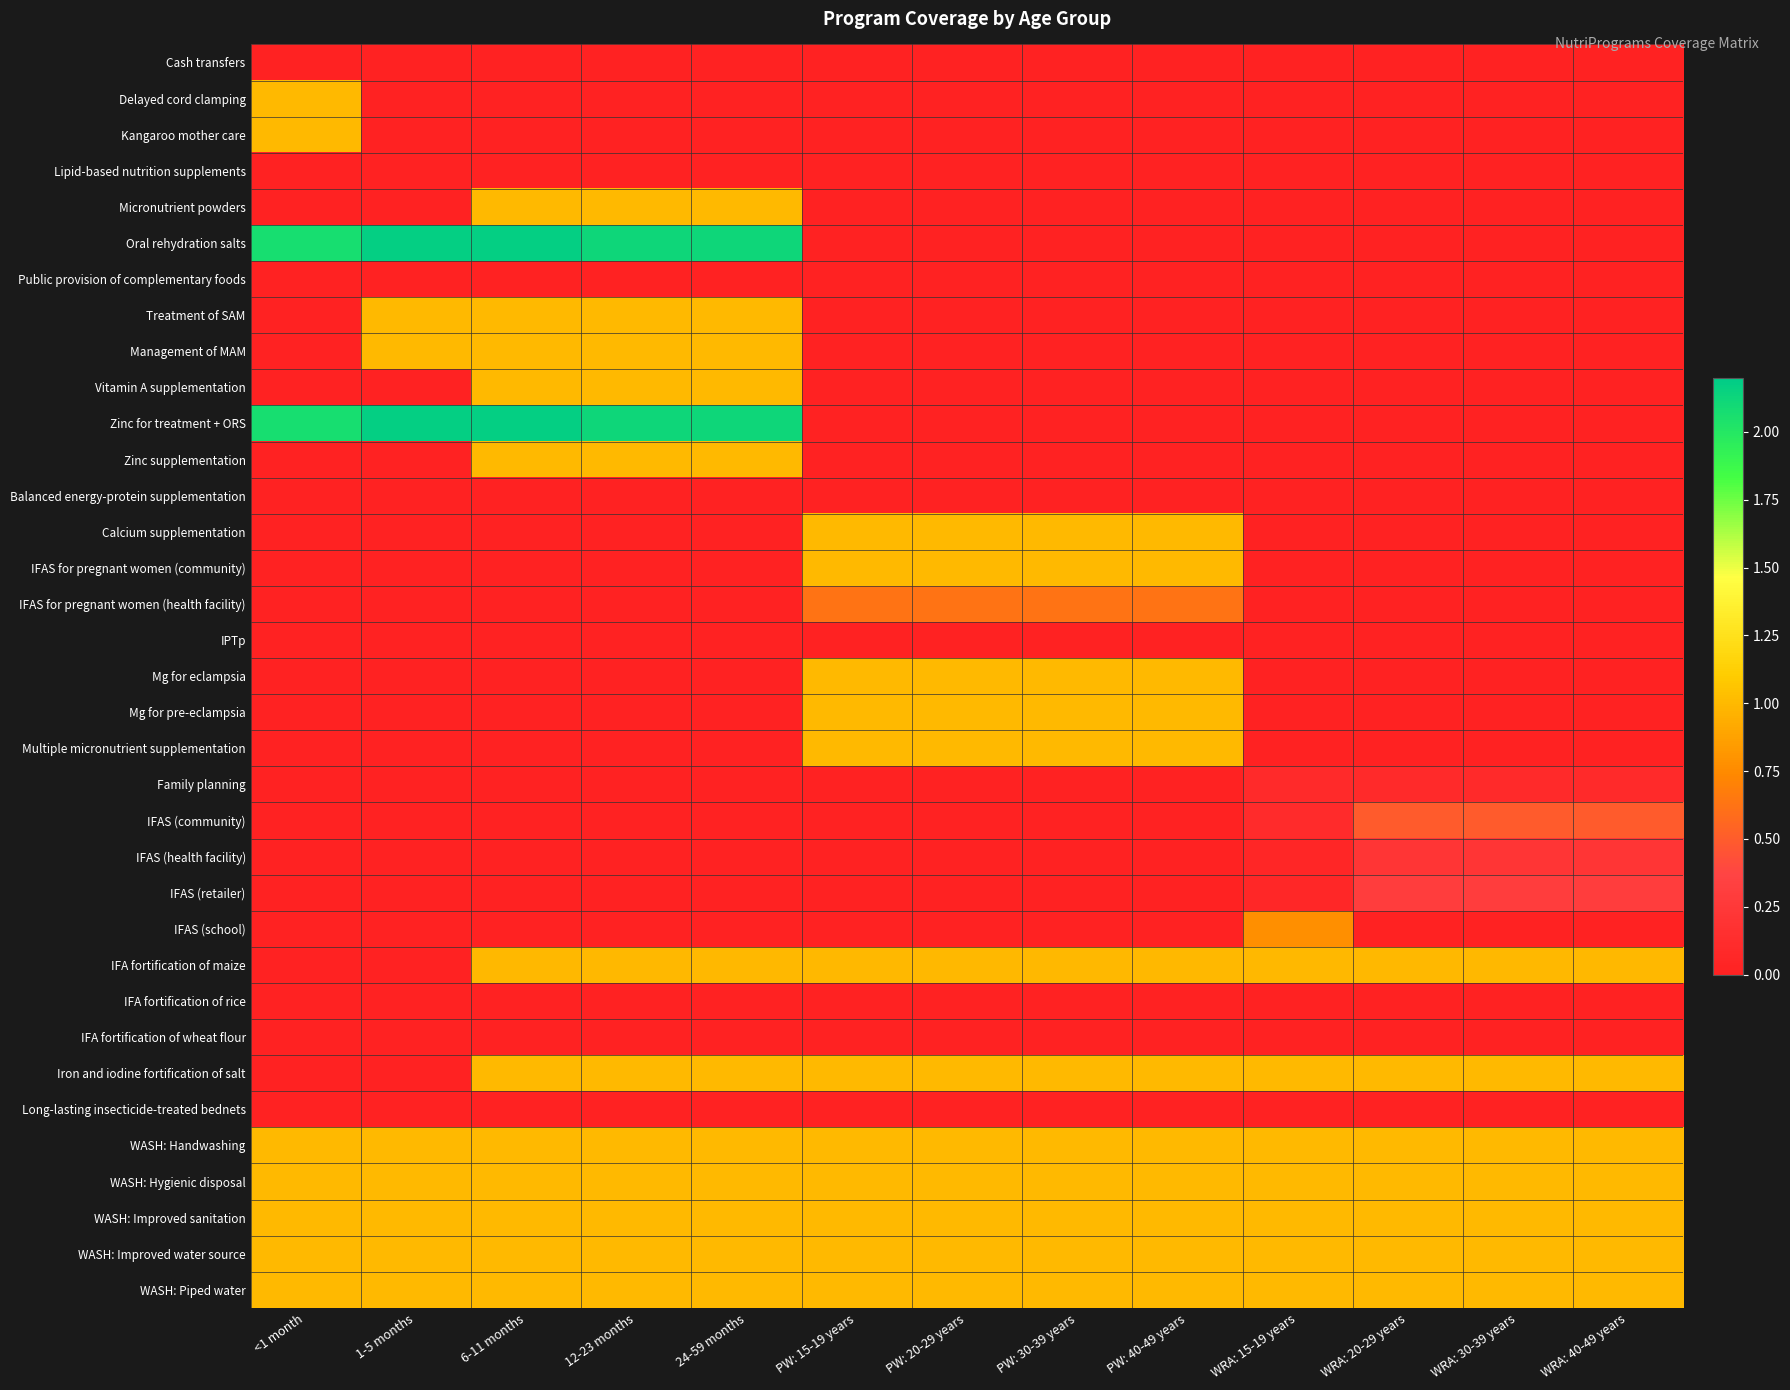

Reading left to right, extract all data points from this chart.

Cash transfers: <1 month=0.0	1-5 months=0.0	6-11 months=0.0	12-23 months=0.0	24-59 months=0.0	PW: 15-19 years=0.0	PW: 20-29 years=0.0	PW: 30-39 years=0.0	PW: 40-49 years=0.0	WRA: 15-19 years=0.0	WRA: 20-29 years=0.0	WRA: 30-39 years=0.0	WRA: 40-49 years=0.0
Delayed cord clamping: <1 month=1.0	1-5 months=0.0	6-11 months=0.0	12-23 months=0.0	24-59 months=0.0	PW: 15-19 years=0.0	PW: 20-29 years=0.0	PW: 30-39 years=0.0	PW: 40-49 years=0.0	WRA: 15-19 years=0.0	WRA: 20-29 years=0.0	WRA: 30-39 years=0.0	WRA: 40-49 years=0.0
Kangaroo mother care: <1 month=1.0	1-5 months=0.0	6-11 months=0.0	12-23 months=0.0	24-59 months=0.0	PW: 15-19 years=0.0	PW: 20-29 years=0.0	PW: 30-39 years=0.0	PW: 40-49 years=0.0	WRA: 15-19 years=0.0	WRA: 20-29 years=0.0	WRA: 30-39 years=0.0	WRA: 40-49 years=0.0
Lipid-based nutrition supplements: <1 month=0.0	1-5 months=0.0	6-11 months=0.0	12-23 months=0.0	24-59 months=0.0	PW: 15-19 years=0.0	PW: 20-29 years=0.0	PW: 30-39 years=0.0	PW: 40-49 years=0.0	WRA: 15-19 years=0.0	WRA: 20-29 years=0.0	WRA: 30-39 years=0.0	WRA: 40-49 years=0.0
Micronutrient powders: <1 month=0.0	1-5 months=0.0	6-11 months=1.0	12-23 months=1.0	24-59 months=1.0	PW: 15-19 years=0.0	PW: 20-29 years=0.0	PW: 30-39 years=0.0	PW: 40-49 years=0.0	WRA: 15-19 years=0.0	WRA: 20-29 years=0.0	WRA: 30-39 years=0.0	WRA: 40-49 years=0.0
Oral rehydration salts: <1 month=2.1	1-5 months=2.2	6-11 months=2.2	12-23 months=2.1	24-59 months=2.1	PW: 15-19 years=0.0	PW: 20-29 years=0.0	PW: 30-39 years=0.0	PW: 40-49 years=0.0	WRA: 15-19 years=0.0	WRA: 20-29 years=0.0	WRA: 30-39 years=0.0	WRA: 40-49 years=0.0
Public provision of complementary foods: <1 month=0.0	1-5 months=0.0	6-11 months=0.0	12-23 months=0.0	24-59 months=0.0	PW: 15-19 years=0.0	PW: 20-29 years=0.0	PW: 30-39 years=0.0	PW: 40-49 years=0.0	WRA: 15-19 years=0.0	WRA: 20-29 years=0.0	WRA: 30-39 years=0.0	WRA: 40-49 years=0.0
Treatment of SAM: <1 month=0.0	1-5 months=1.0	6-11 months=1.0	12-23 months=1.0	24-59 months=1.0	PW: 15-19 years=0.0	PW: 20-29 years=0.0	PW: 30-39 years=0.0	PW: 40-49 years=0.0	WRA: 15-19 years=0.0	WRA: 20-29 years=0.0	WRA: 30-39 years=0.0	WRA: 40-49 years=0.0
Management of MAM: <1 month=0.0	1-5 months=1.0	6-11 months=1.0	12-23 months=1.0	24-59 months=1.0	PW: 15-19 years=0.0	PW: 20-29 years=0.0	PW: 30-39 years=0.0	PW: 40-49 years=0.0	WRA: 15-19 years=0.0	WRA: 20-29 years=0.0	WRA: 30-39 years=0.0	WRA: 40-49 years=0.0
Vitamin A supplementation: <1 month=0.0	1-5 months=0.0	6-11 months=1.0	12-23 months=1.0	24-59 months=1.0	PW: 15-19 years=0.0	PW: 20-29 years=0.0	PW: 30-39 years=0.0	PW: 40-49 years=0.0	WRA: 15-19 years=0.0	WRA: 20-29 years=0.0	WRA: 30-39 years=0.0	WRA: 40-49 years=0.0
Zinc for treatment + ORS: <1 month=2.1	1-5 months=2.2	6-11 months=2.2	12-23 months=2.1	24-59 months=2.1	PW: 15-19 years=0.0	PW: 20-29 years=0.0	PW: 30-39 years=0.0	PW: 40-49 years=0.0	WRA: 15-19 years=0.0	WRA: 20-29 years=0.0	WRA: 30-39 years=0.0	WRA: 40-49 years=0.0
Zinc supplementation: <1 month=0.0	1-5 months=0.0	6-11 months=1.0	12-23 months=1.0	24-59 months=1.0	PW: 15-19 years=0.0	PW: 20-29 years=0.0	PW: 30-39 years=0.0	PW: 40-49 years=0.0	WRA: 15-19 years=0.0	WRA: 20-29 years=0.0	WRA: 30-39 years=0.0	WRA: 40-49 years=0.0
Balanced energy-protein supplementation: <1 month=0.0	1-5 months=0.0	6-11 months=0.0	12-23 months=0.0	24-59 months=0.0	PW: 15-19 years=0.0	PW: 20-29 years=0.0	PW: 30-39 years=0.0	PW: 40-49 years=0.0	WRA: 15-19 years=0.0	WRA: 20-29 years=0.0	WRA: 30-39 years=0.0	WRA: 40-49 years=0.0
Calcium supplementation: <1 month=0.0	1-5 months=0.0	6-11 months=0.0	12-23 months=0.0	24-59 months=0.0	PW: 15-19 years=1.0	PW: 20-29 years=1.0	PW: 30-39 years=1.0	PW: 40-49 years=1.0	WRA: 15-19 years=0.0	WRA: 20-29 years=0.0	WRA: 30-39 years=0.0	WRA: 40-49 years=0.0
IFAS for pregnant women (community): <1 month=0.0	1-5 months=0.0	6-11 months=0.0	12-23 months=0.0	24-59 months=0.0	PW: 15-19 years=1.0	PW: 20-29 years=1.0	PW: 30-39 years=1.0	PW: 40-49 years=1.0	WRA: 15-19 years=0.0	WRA: 20-29 years=0.0	WRA: 30-39 years=0.0	WRA: 40-49 years=0.0
IFAS for pregnant women (health facility): <1 month=0.0	1-5 months=0.0	6-11 months=0.0	12-23 months=0.0	24-59 months=0.0	PW: 15-19 years=0.6	PW: 20-29 years=0.6	PW: 30-39 years=0.6	PW: 40-49 years=0.6	WRA: 15-19 years=0.0	WRA: 20-29 years=0.0	WRA: 30-39 years=0.0	WRA: 40-49 years=0.0
IPTp: <1 month=0.0	1-5 months=0.0	6-11 months=0.0	12-23 months=0.0	24-59 months=0.0	PW: 15-19 years=0.0	PW: 20-29 years=0.0	PW: 30-39 years=0.0	PW: 40-49 years=0.0	WRA: 15-19 years=0.0	WRA: 20-29 years=0.0	WRA: 30-39 years=0.0	WRA: 40-49 years=0.0
Mg for eclampsia: <1 month=0.0	1-5 months=0.0	6-11 months=0.0	12-23 months=0.0	24-59 months=0.0	PW: 15-19 years=1.0	PW: 20-29 years=1.0	PW: 30-39 years=1.0	PW: 40-49 years=1.0	WRA: 15-19 years=0.0	WRA: 20-29 years=0.0	WRA: 30-39 years=0.0	WRA: 40-49 years=0.0
Mg for pre-eclampsia: <1 month=0.0	1-5 months=0.0	6-11 months=0.0	12-23 months=0.0	24-59 months=0.0	PW: 15-19 years=1.0	PW: 20-29 years=1.0	PW: 30-39 years=1.0	PW: 40-49 years=1.0	WRA: 15-19 years=0.0	WRA: 20-29 years=0.0	WRA: 30-39 years=0.0	WRA: 40-49 years=0.0
Multiple micronutrient supplementation: <1 month=0.0	1-5 months=0.0	6-11 months=0.0	12-23 months=0.0	24-59 months=0.0	PW: 15-19 years=1.0	PW: 20-29 years=1.0	PW: 30-39 years=1.0	PW: 40-49 years=1.0	WRA: 15-19 years=0.0	WRA: 20-29 years=0.0	WRA: 30-39 years=0.0	WRA: 40-49 years=0.0
Family planning: <1 month=0.0	1-5 months=0.0	6-11 months=0.0	12-23 months=0.0	24-59 months=0.0	PW: 15-19 years=0.0	PW: 20-29 years=0.0	PW: 30-39 years=0.0	PW: 40-49 years=0.0	WRA: 15-19 years=0.1	WRA: 20-29 years=0.1	WRA: 30-39 years=0.1	WRA: 40-49 years=0.1
IFAS (community): <1 month=0.0	1-5 months=0.0	6-11 months=0.0	12-23 months=0.0	24-59 months=0.0	PW: 15-19 years=0.0	PW: 20-29 years=0.0	PW: 30-39 years=0.0	PW: 40-49 years=0.0	WRA: 15-19 years=0.1	WRA: 20-29 years=0.5	WRA: 30-39 years=0.5	WRA: 40-49 years=0.5
IFAS (health facility): <1 month=0.0	1-5 months=0.0	6-11 months=0.0	12-23 months=0.0	24-59 months=0.0	PW: 15-19 years=0.0	PW: 20-29 years=0.0	PW: 30-39 years=0.0	PW: 40-49 years=0.0	WRA: 15-19 years=0.0	WRA: 20-29 years=0.2	WRA: 30-39 years=0.2	WRA: 40-49 years=0.2
IFAS (retailer): <1 month=0.0	1-5 months=0.0	6-11 months=0.0	12-23 months=0.0	24-59 months=0.0	PW: 15-19 years=0.0	PW: 20-29 years=0.0	PW: 30-39 years=0.0	PW: 40-49 years=0.0	WRA: 15-19 years=0.1	WRA: 20-29 years=0.3	WRA: 30-39 years=0.3	WRA: 40-49 years=0.3
IFAS (school): <1 month=0.0	1-5 months=0.0	6-11 months=0.0	12-23 months=0.0	24-59 months=0.0	PW: 15-19 years=0.0	PW: 20-29 years=0.0	PW: 30-39 years=0.0	PW: 40-49 years=0.0	WRA: 15-19 years=0.8	WRA: 20-29 years=0.0	WRA: 30-39 years=0.0	WRA: 40-49 years=0.0
IFA fortification of maize: <1 month=0.0	1-5 months=0.0	6-11 months=1.0	12-23 months=1.0	24-59 months=1.0	PW: 15-19 years=1.0	PW: 20-29 years=1.0	PW: 30-39 years=1.0	PW: 40-49 years=1.0	WRA: 15-19 years=1.0	WRA: 20-29 years=1.0	WRA: 30-39 years=1.0	WRA: 40-49 years=1.0
IFA fortification of rice: <1 month=0.0	1-5 months=0.0	6-11 months=0.0	12-23 months=0.0	24-59 months=0.0	PW: 15-19 years=0.0	PW: 20-29 years=0.0	PW: 30-39 years=0.0	PW: 40-49 years=0.0	WRA: 15-19 years=0.0	WRA: 20-29 years=0.0	WRA: 30-39 years=0.0	WRA: 40-49 years=0.0
IFA fortification of wheat flour: <1 month=0.0	1-5 months=0.0	6-11 months=0.0	12-23 months=0.0	24-59 months=0.0	PW: 15-19 years=0.0	PW: 20-29 years=0.0	PW: 30-39 years=0.0	PW: 40-49 years=0.0	WRA: 15-19 years=0.0	WRA: 20-29 years=0.0	WRA: 30-39 years=0.0	WRA: 40-49 years=0.0
Iron and iodine fortification of salt: <1 month=0.0	1-5 months=0.0	6-11 months=1.0	12-23 months=1.0	24-59 months=1.0	PW: 15-19 years=1.0	PW: 20-29 years=1.0	PW: 30-39 years=1.0	PW: 40-49 years=1.0	WRA: 15-19 years=1.0	WRA: 20-29 years=1.0	WRA: 30-39 years=1.0	WRA: 40-49 years=1.0
Long-lasting insecticide-treated bednets: <1 month=0.0	1-5 months=0.0	6-11 months=0.0	12-23 months=0.0	24-59 months=0.0	PW: 15-19 years=0.0	PW: 20-29 years=0.0	PW: 30-39 years=0.0	PW: 40-49 years=0.0	WRA: 15-19 years=0.0	WRA: 20-29 years=0.0	WRA: 30-39 years=0.0	WRA: 40-49 years=0.0
WASH: Handwashing: <1 month=1.0	1-5 months=1.0	6-11 months=1.0	12-23 months=1.0	24-59 months=1.0	PW: 15-19 years=1.0	PW: 20-29 years=1.0	PW: 30-39 years=1.0	PW: 40-49 years=1.0	WRA: 15-19 years=1.0	WRA: 20-29 years=1.0	WRA: 30-39 years=1.0	WRA: 40-49 years=1.0
WASH: Hygienic disposal: <1 month=1.0	1-5 months=1.0	6-11 months=1.0	12-23 months=1.0	24-59 months=1.0	PW: 15-19 years=1.0	PW: 20-29 years=1.0	PW: 30-39 years=1.0	PW: 40-49 years=1.0	WRA: 15-19 years=1.0	WRA: 20-29 years=1.0	WRA: 30-39 years=1.0	WRA: 40-49 years=1.0
WASH: Improved sanitation: <1 month=1.0	1-5 months=1.0	6-11 months=1.0	12-23 months=1.0	24-59 months=1.0	PW: 15-19 years=1.0	PW: 20-29 years=1.0	PW: 30-39 years=1.0	PW: 40-49 years=1.0	WRA: 15-19 years=1.0	WRA: 20-29 years=1.0	WRA: 30-39 years=1.0	WRA: 40-49 years=1.0
WASH: Improved water source: <1 month=1.0	1-5 months=1.0	6-11 months=1.0	12-23 months=1.0	24-59 months=1.0	PW: 15-19 years=1.0	PW: 20-29 years=1.0	PW: 30-39 years=1.0	PW: 40-49 years=1.0	WRA: 15-19 years=1.0	WRA: 20-29 years=1.0	WRA: 30-39 years=1.0	WRA: 40-49 years=1.0
WASH: Piped water: <1 month=1.0	1-5 months=1.0	6-11 months=1.0	12-23 months=1.0	24-59 months=1.0	PW: 15-19 years=1.0	PW: 20-29 years=1.0	PW: 30-39 years=1.0	PW: 40-49 years=1.0	WRA: 15-19 years=1.0	WRA: 20-29 years=1.0	WRA: 30-39 years=1.0	WRA: 40-49 years=1.0